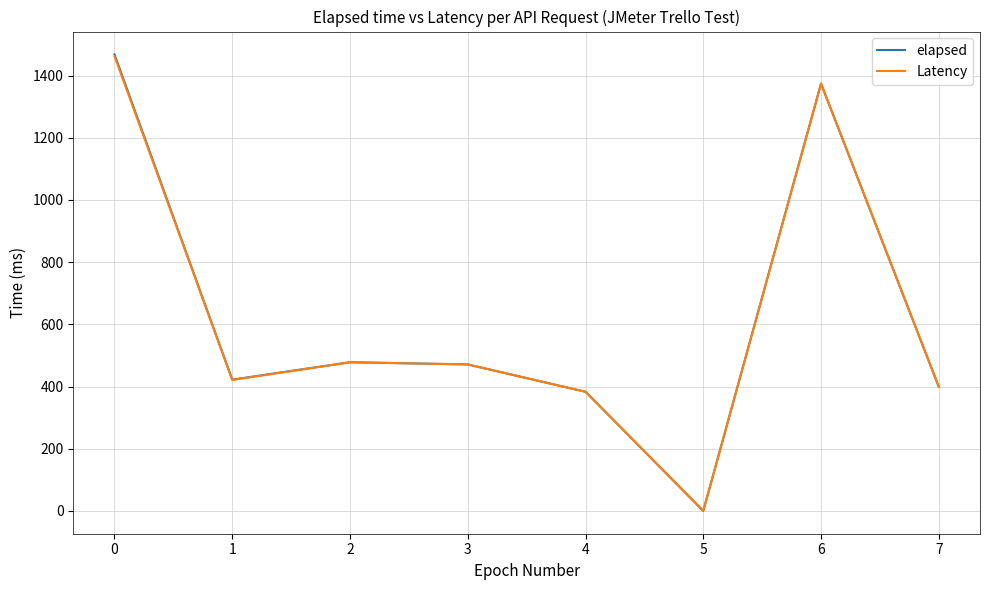

What are all the series names shown in the legend?

elapsed, Latency